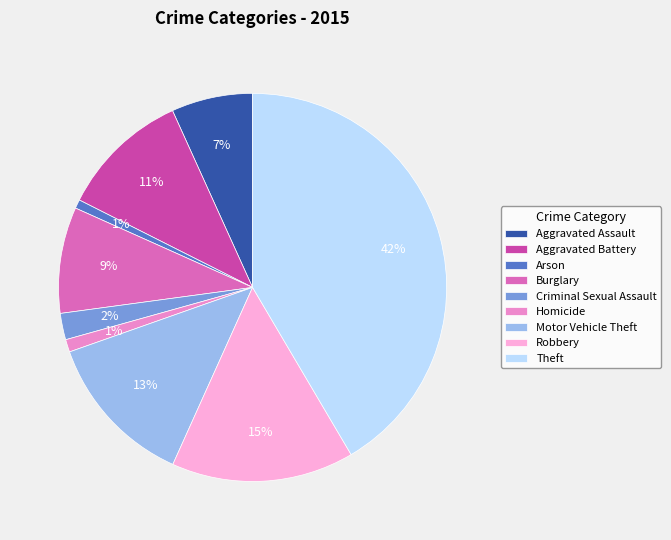

To the nearest percent, what is the average slice percentage?

11%